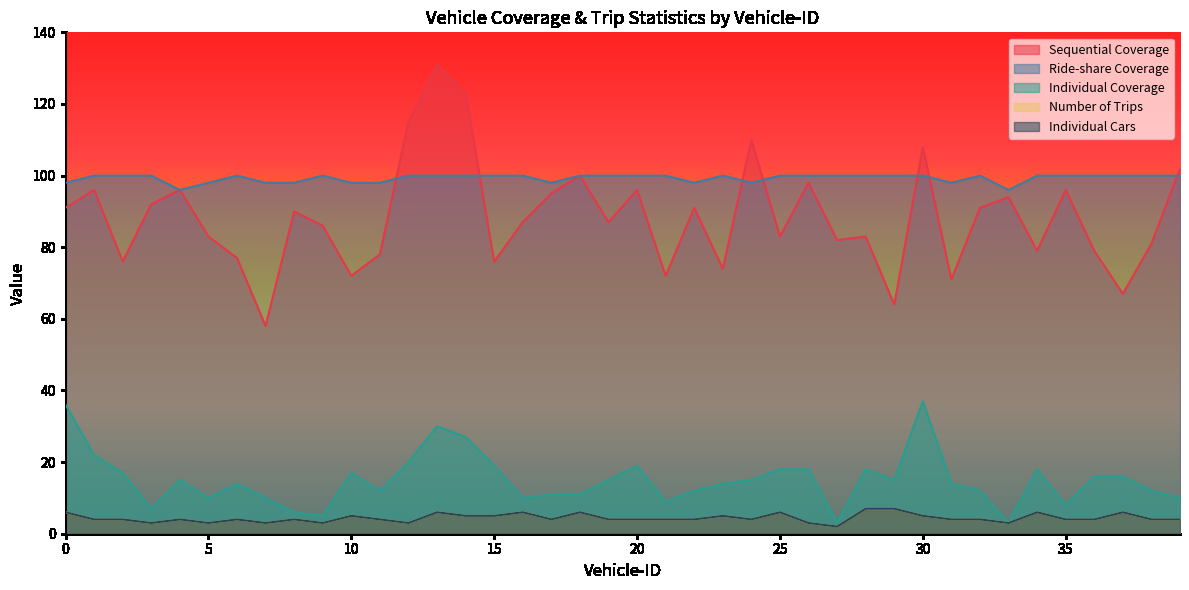

True or false: Ride-share Coverage and Sequential Coverage intersect in this chart.

True